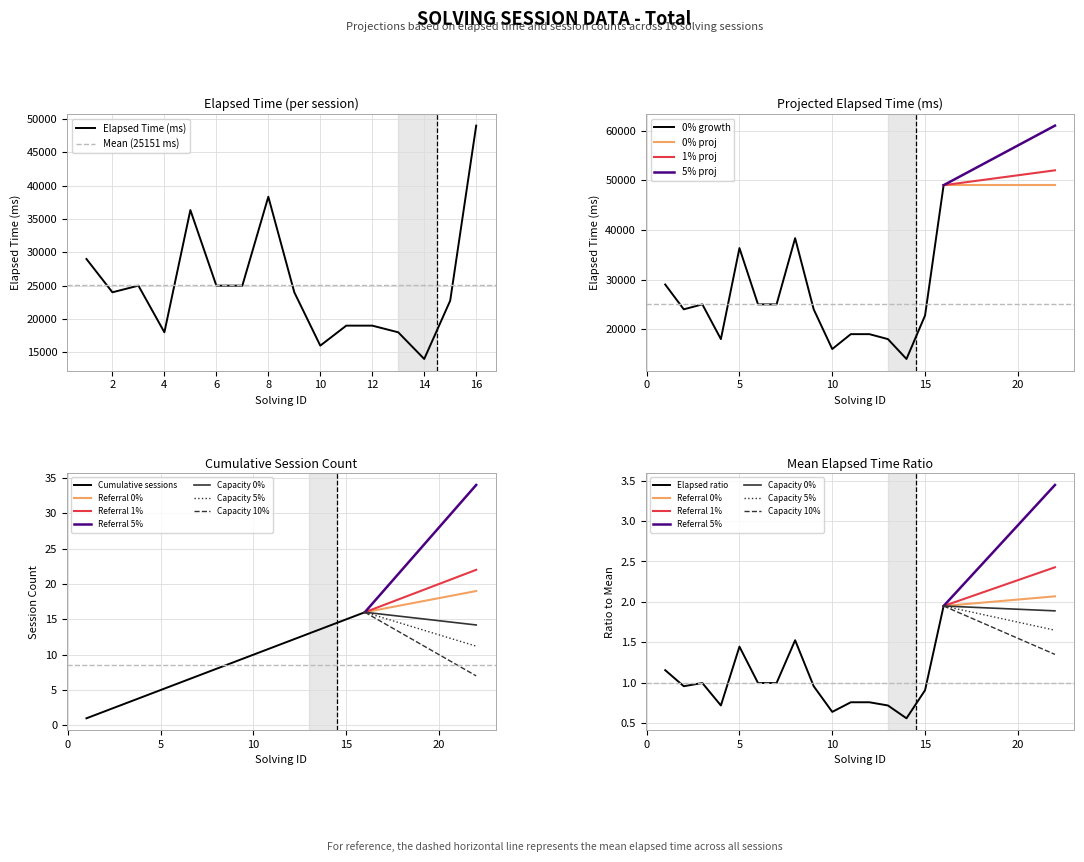

What is the difference between the maximum and second lowest values in the elapsed_time series?

33000